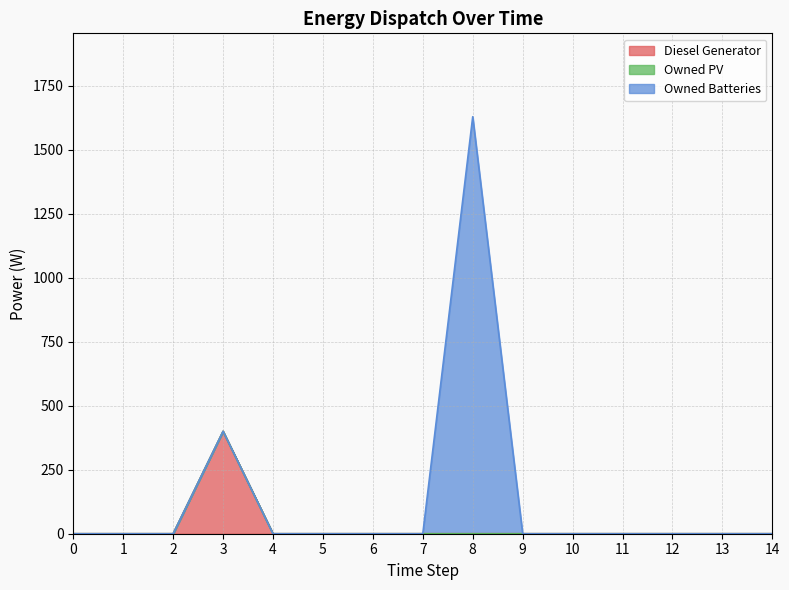

What is the total value across all series at 3?

400